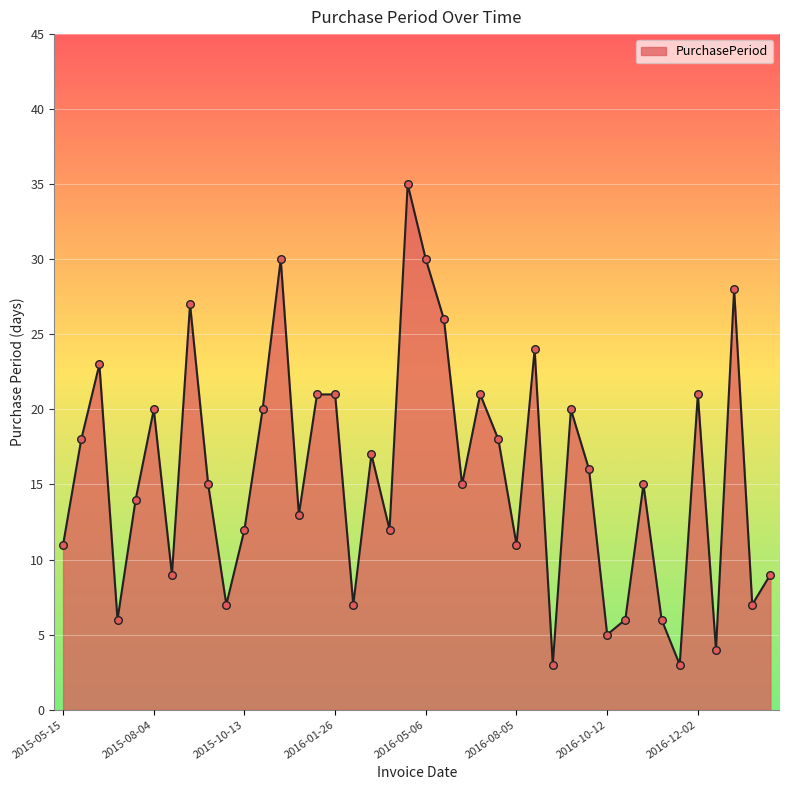

What is the difference between the maximum and minimum values?

32